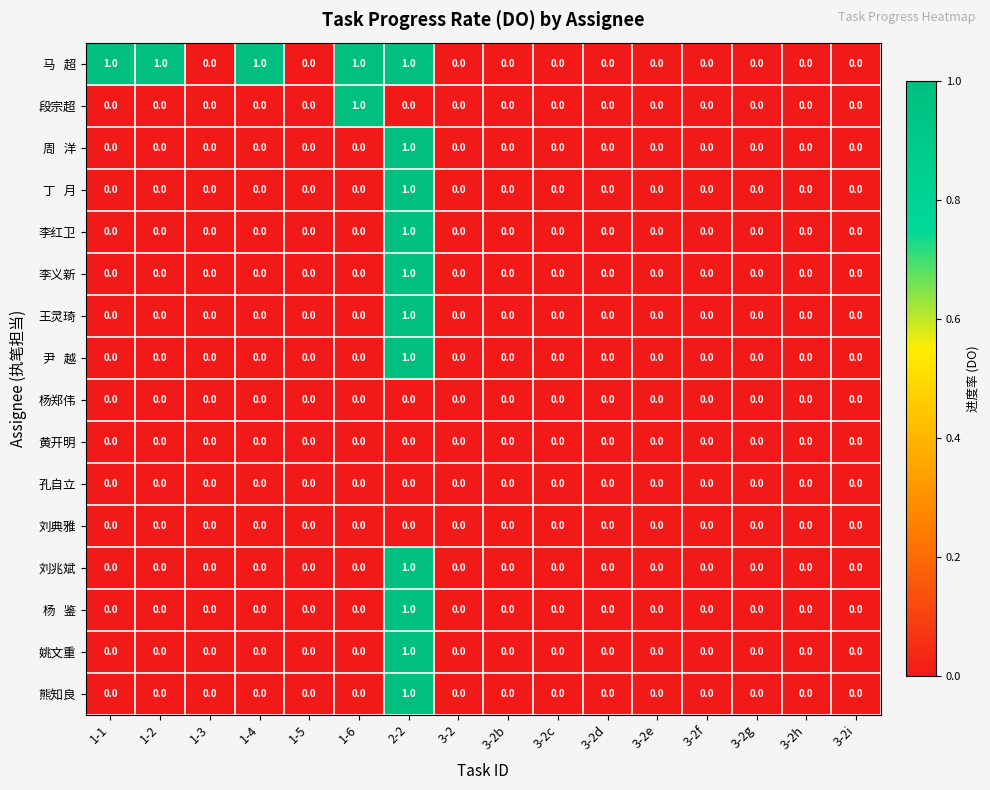

At which category is the sum across all series the highest?

2-2